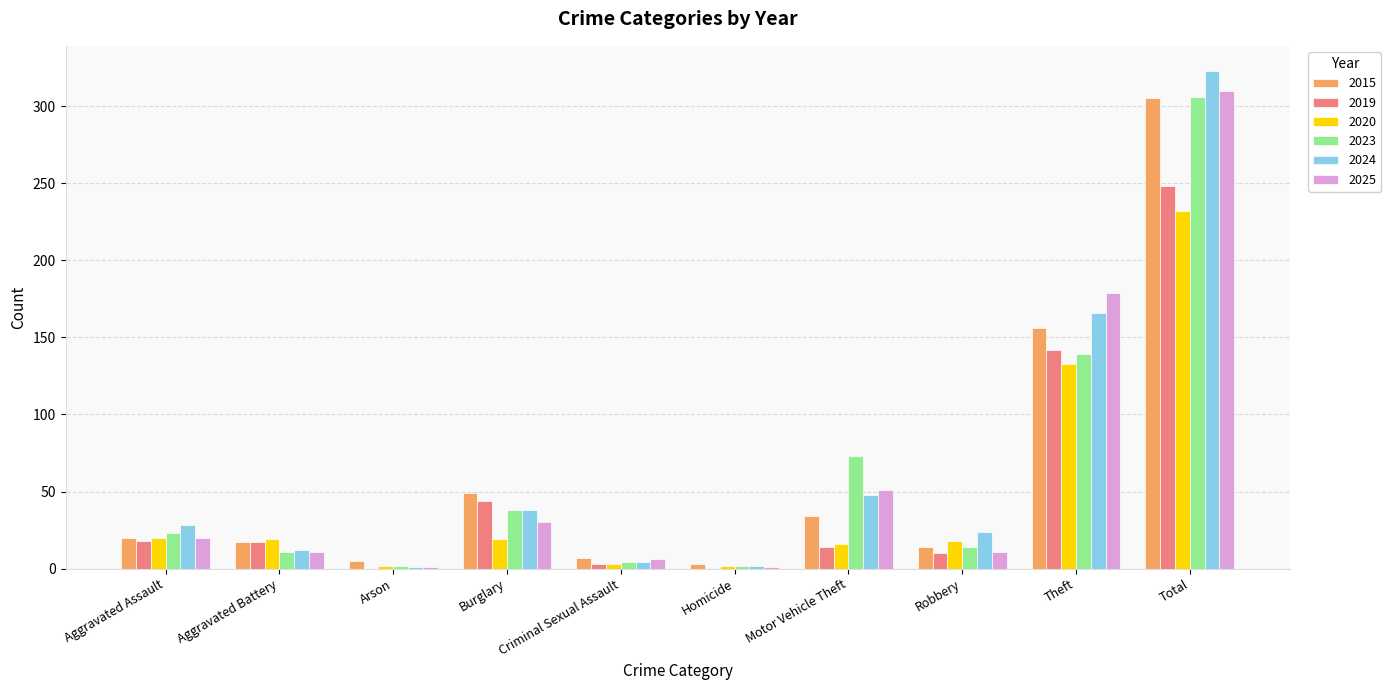

True or false: 2019 has a value of 0 at Arson.

True